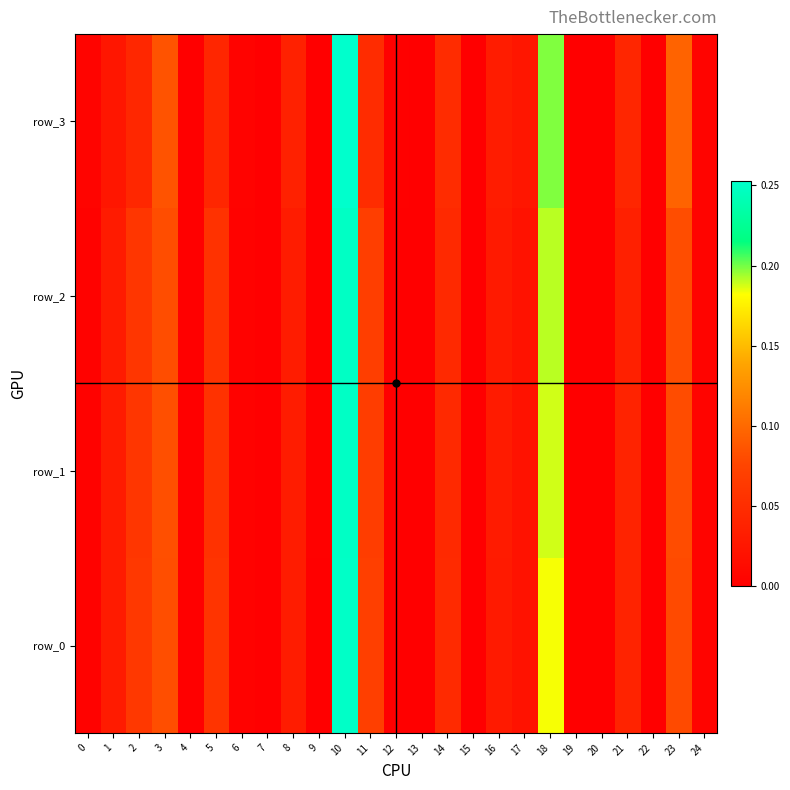

How many distinct data groups are displayed?

4